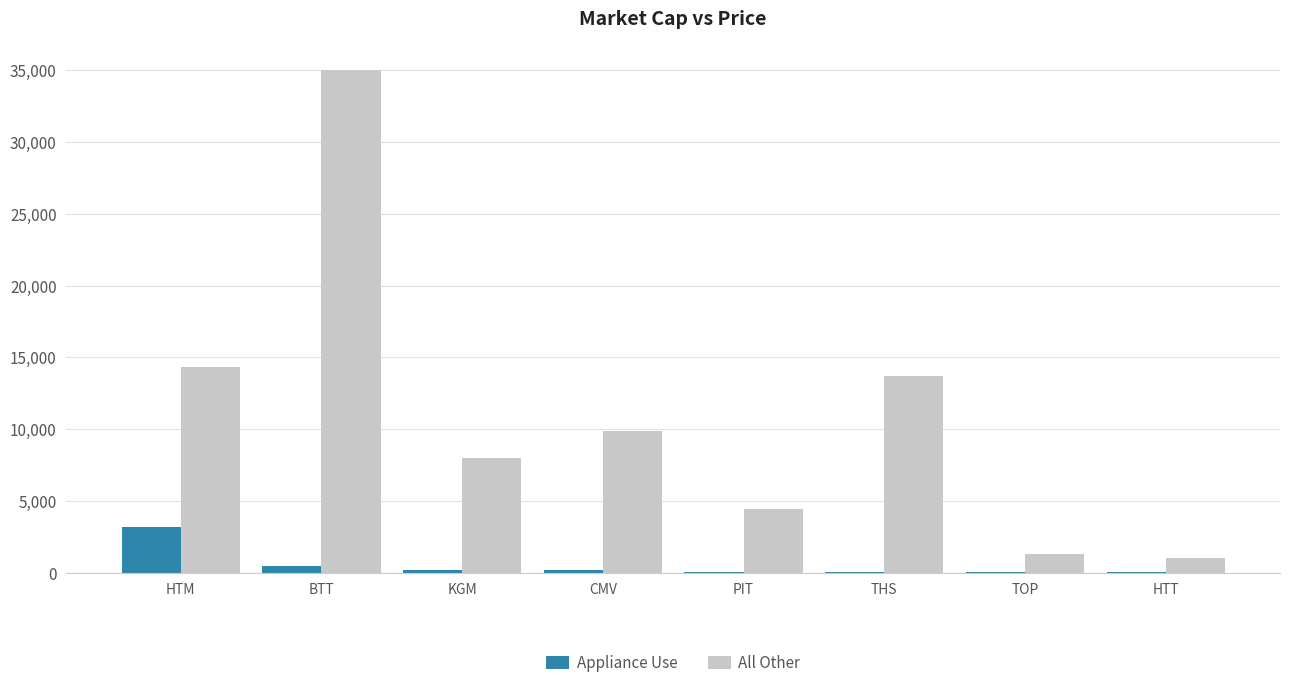

How many categories are shown in the chart?

8